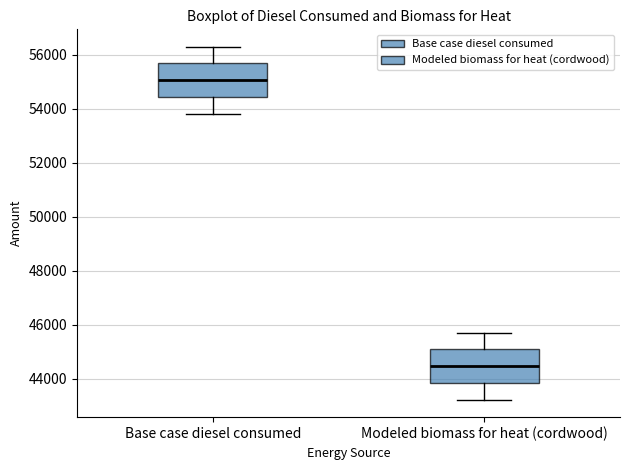

Which box has the highest median line?

Base case diesel consumed